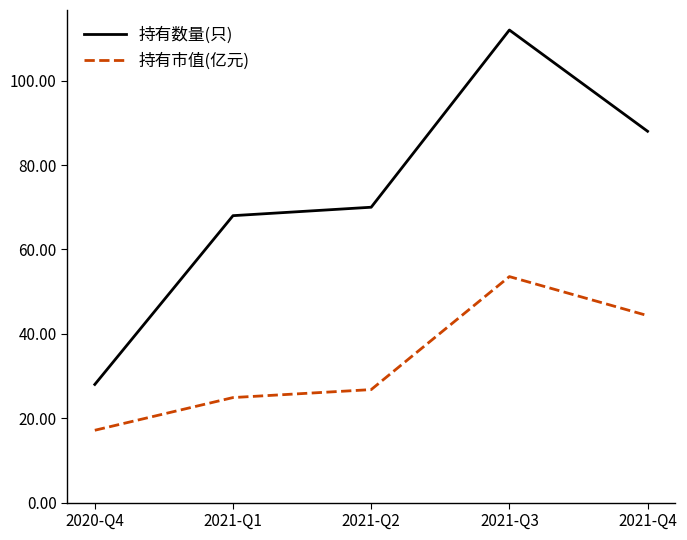

What is the difference between the second highest and minimum values in the 持有数量(只) series?

60.0